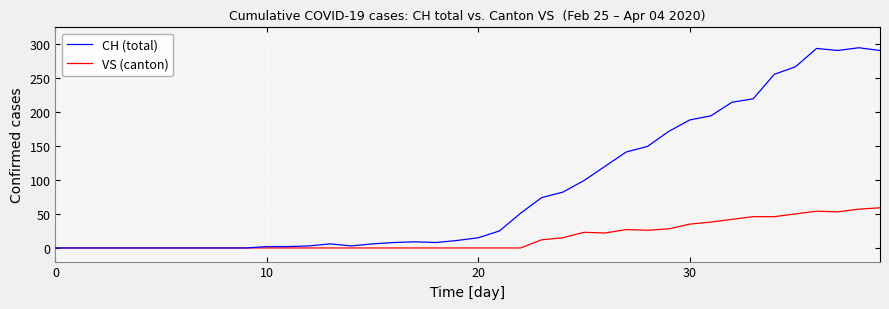

How many values in the VS (canton) series exceed 0?

17